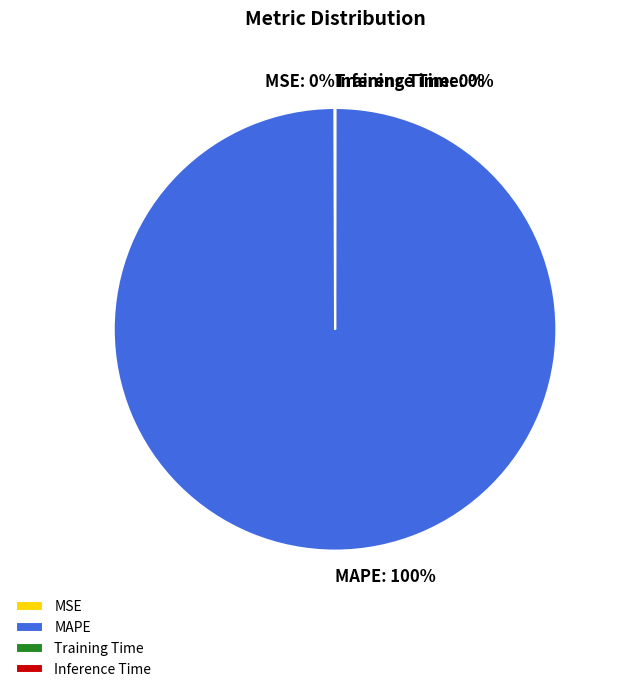

Does MAPE account for over 50% of the chart?

Yes